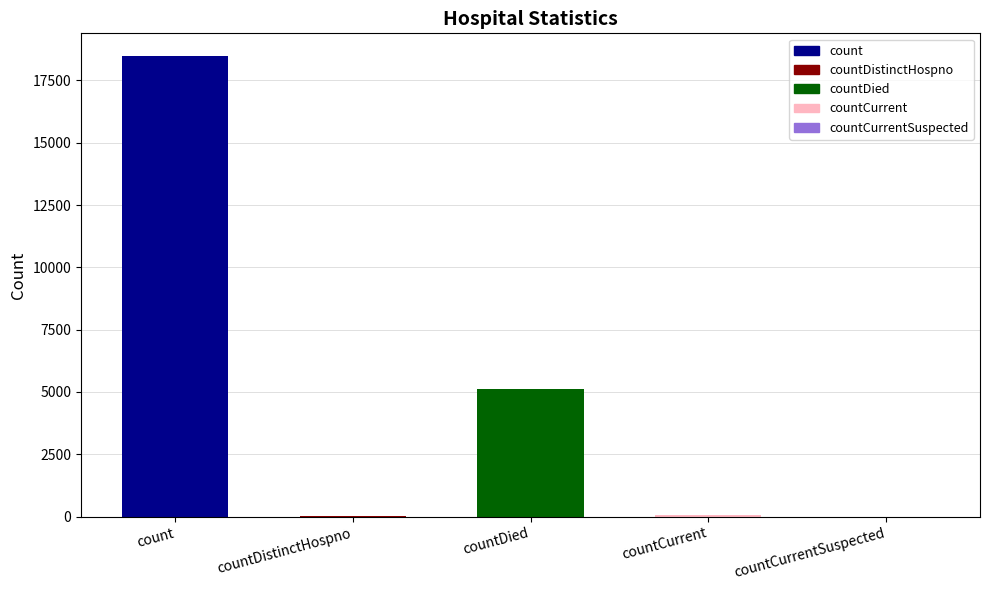

At which category does the chart reach its peak across all series?

count